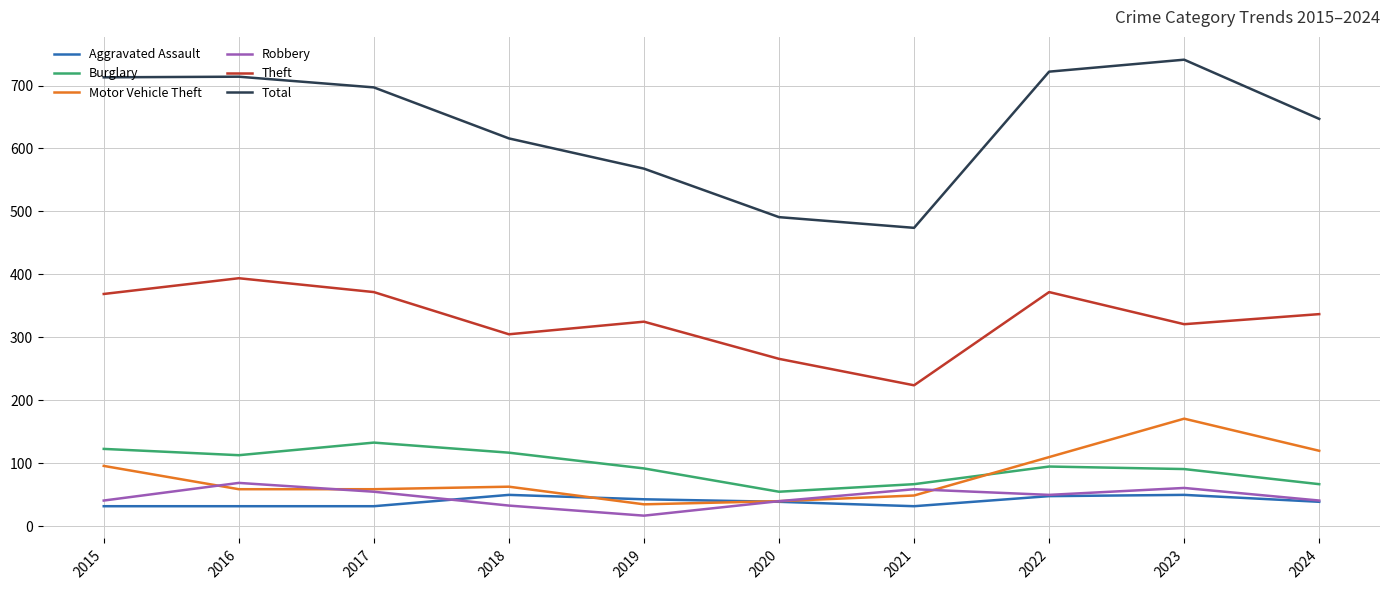

True or false: Theft and Motor Vehicle Theft intersect in this chart.

False